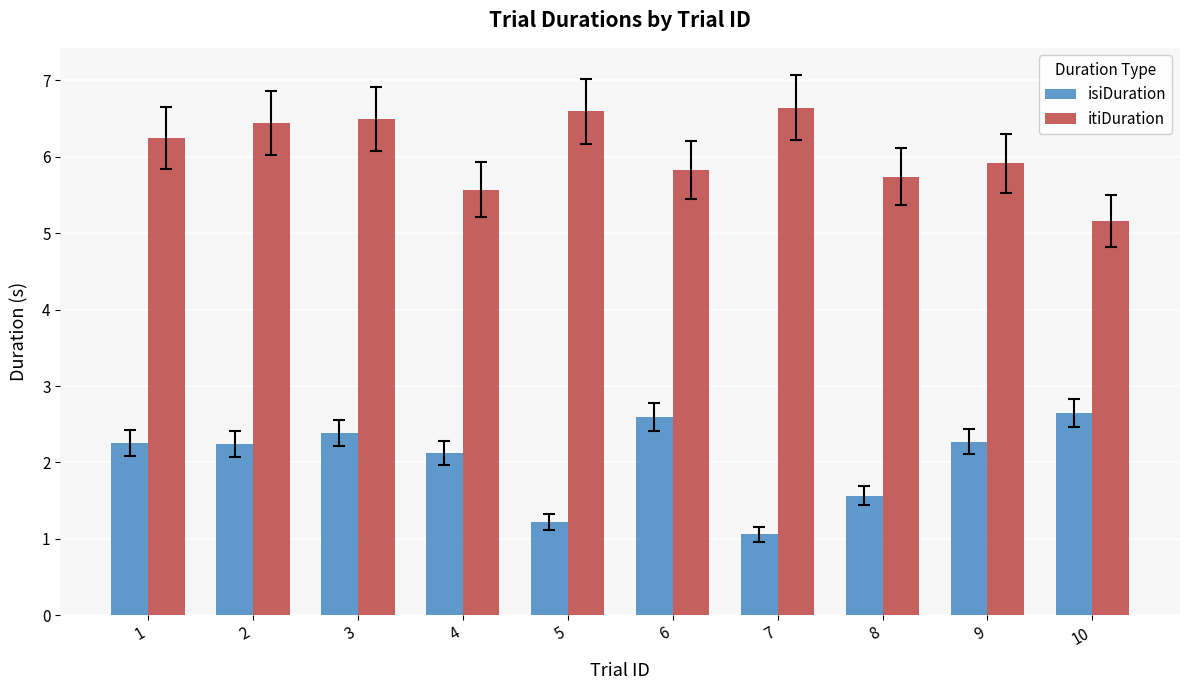

What is the lowest value of the itiDuration series?

5.2